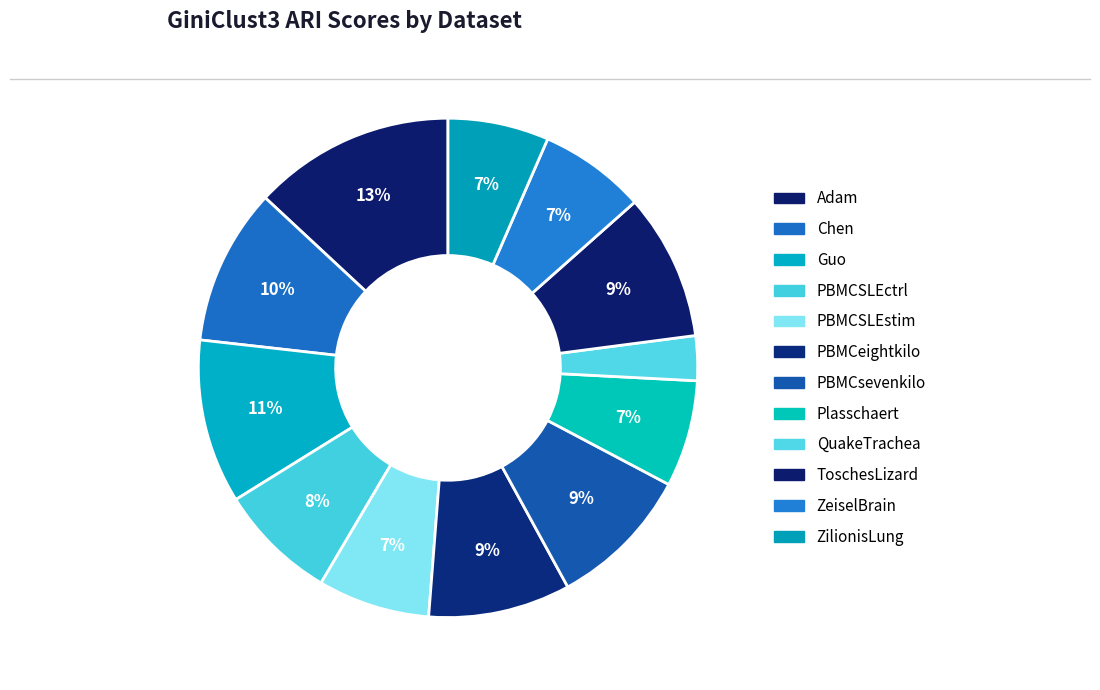

Is there a majority slice in this chart?

No